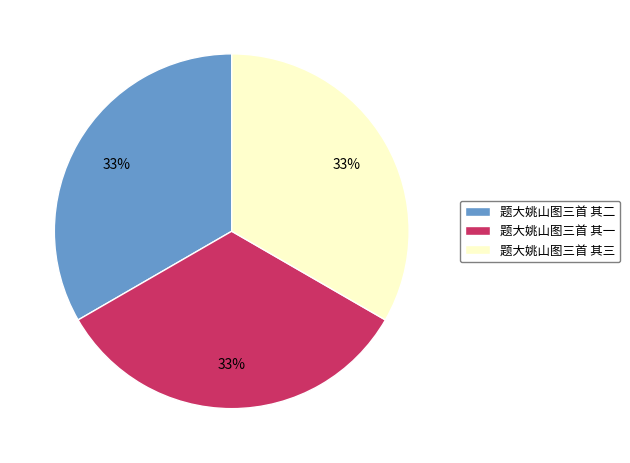

Is the sum of 题大姚山图三首 其三 and 题大姚山图三首 其一 greater than half?

Yes